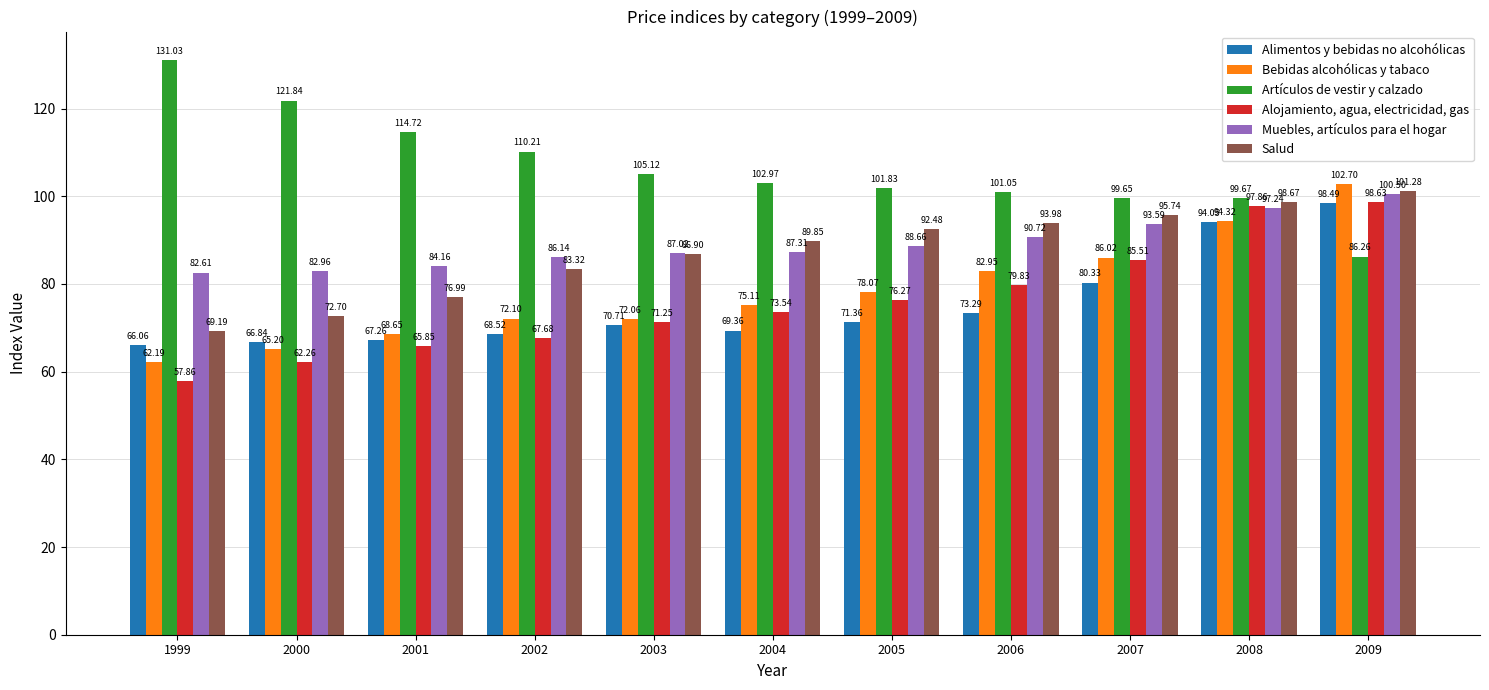

How many values in the Alimentos y bebidas no alcohólicas series are below 70?

5